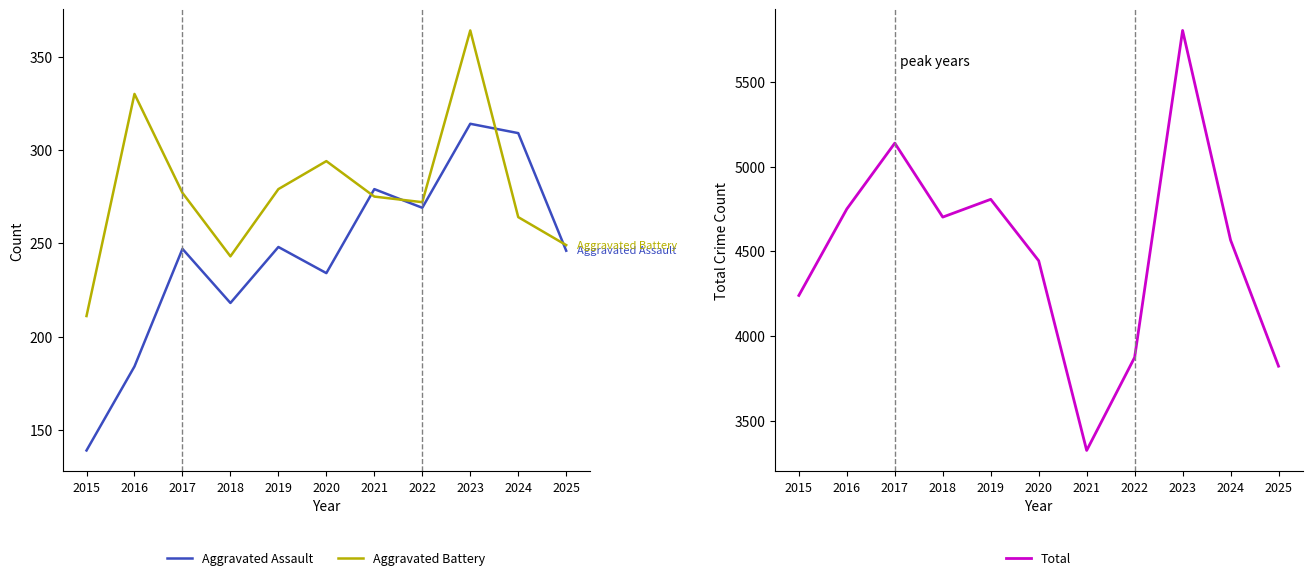

Is it true that Total equals 920 at 2022?

False